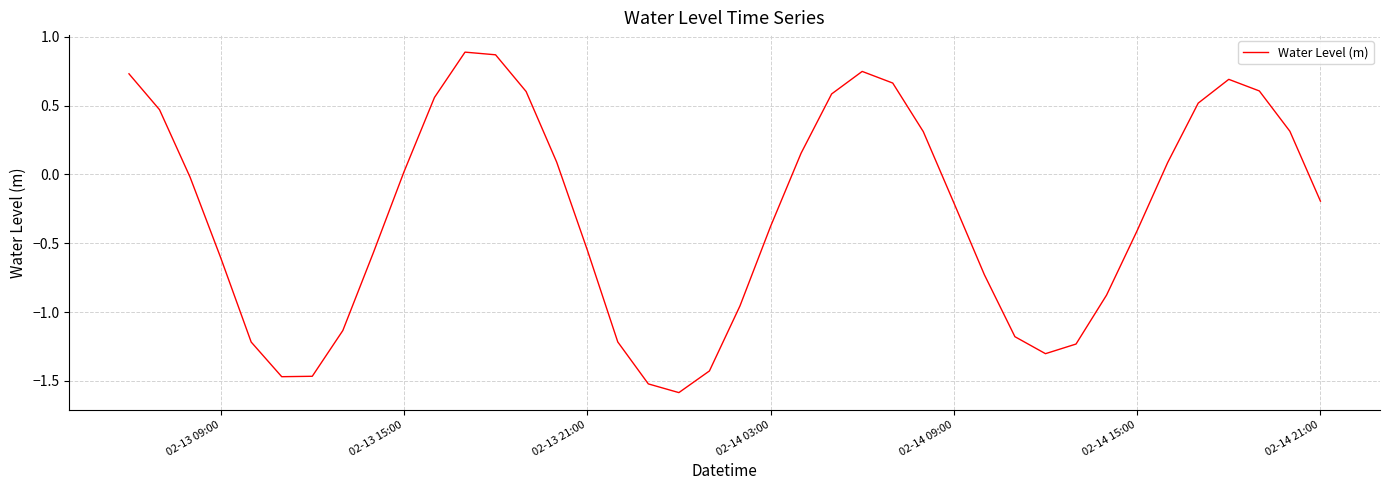

What is the difference between the maximum and minimum values?

2.5